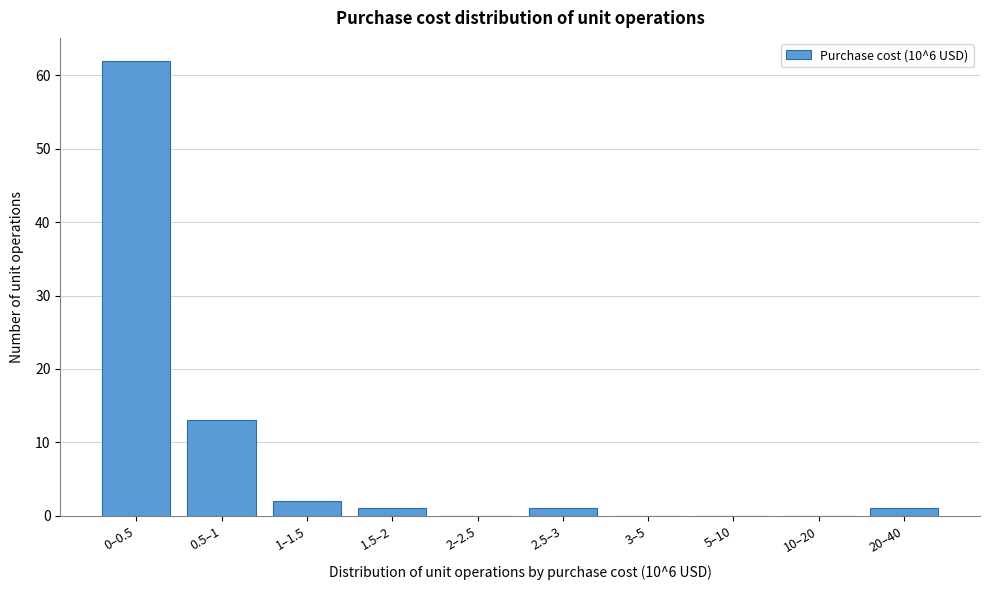

The value at 10–20 is 37. True or false?

False